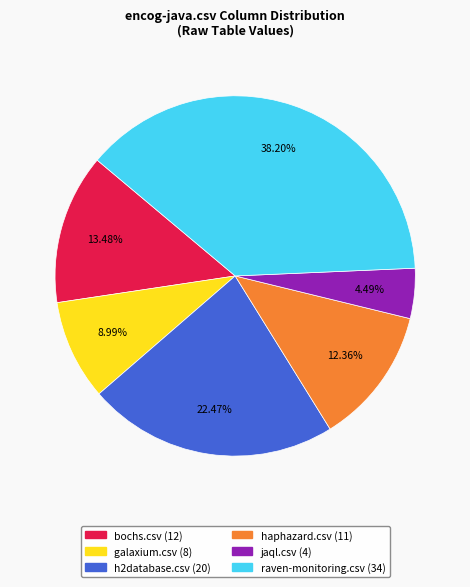

Does any single category account for the majority?

No